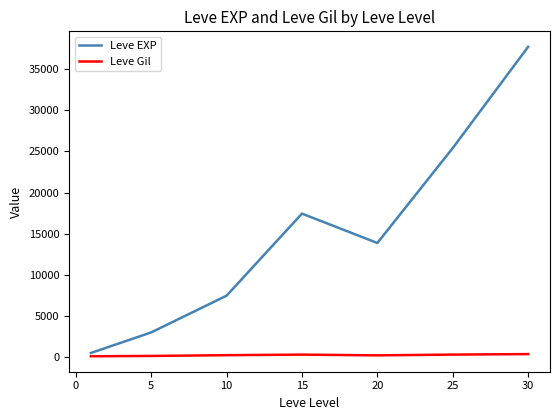

What is the difference between the second highest and second lowest values in the Leve Gil series?

163.3